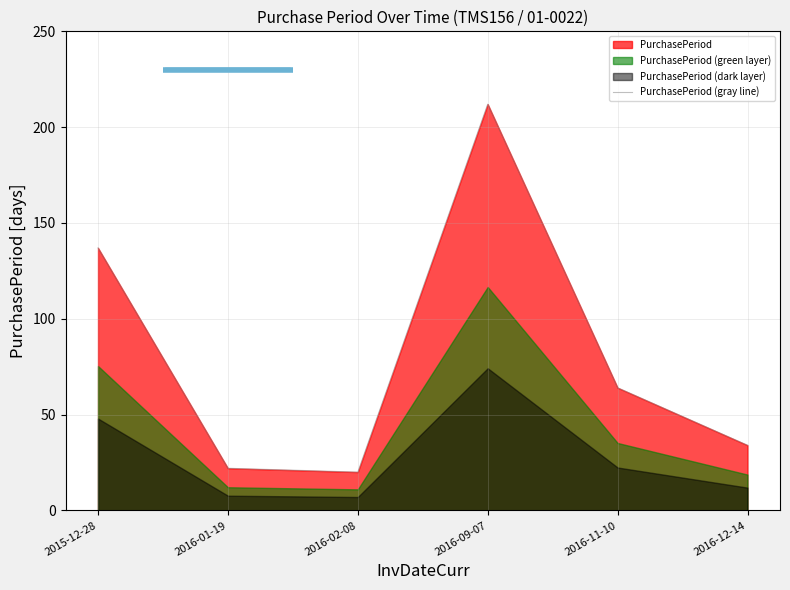

How many interior local peaks (higher than both neighbors) does the data have?

1